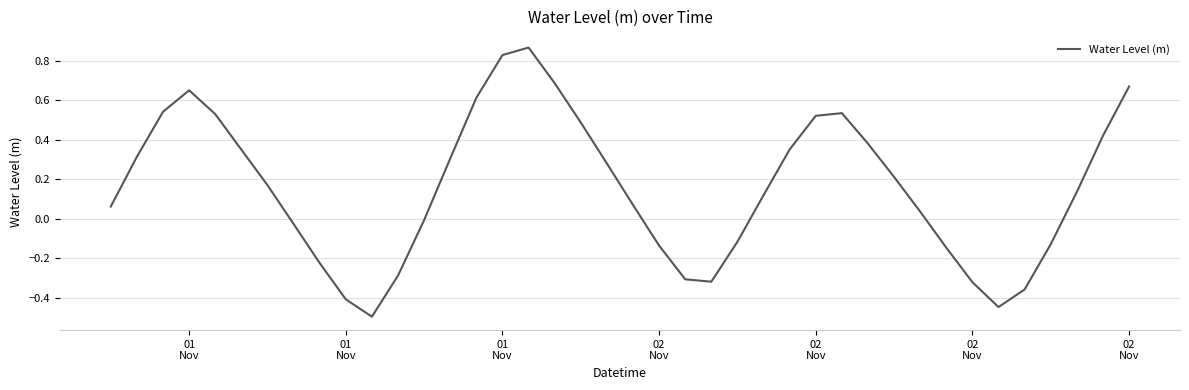

What is the difference between the maximum and minimum values?

1.4